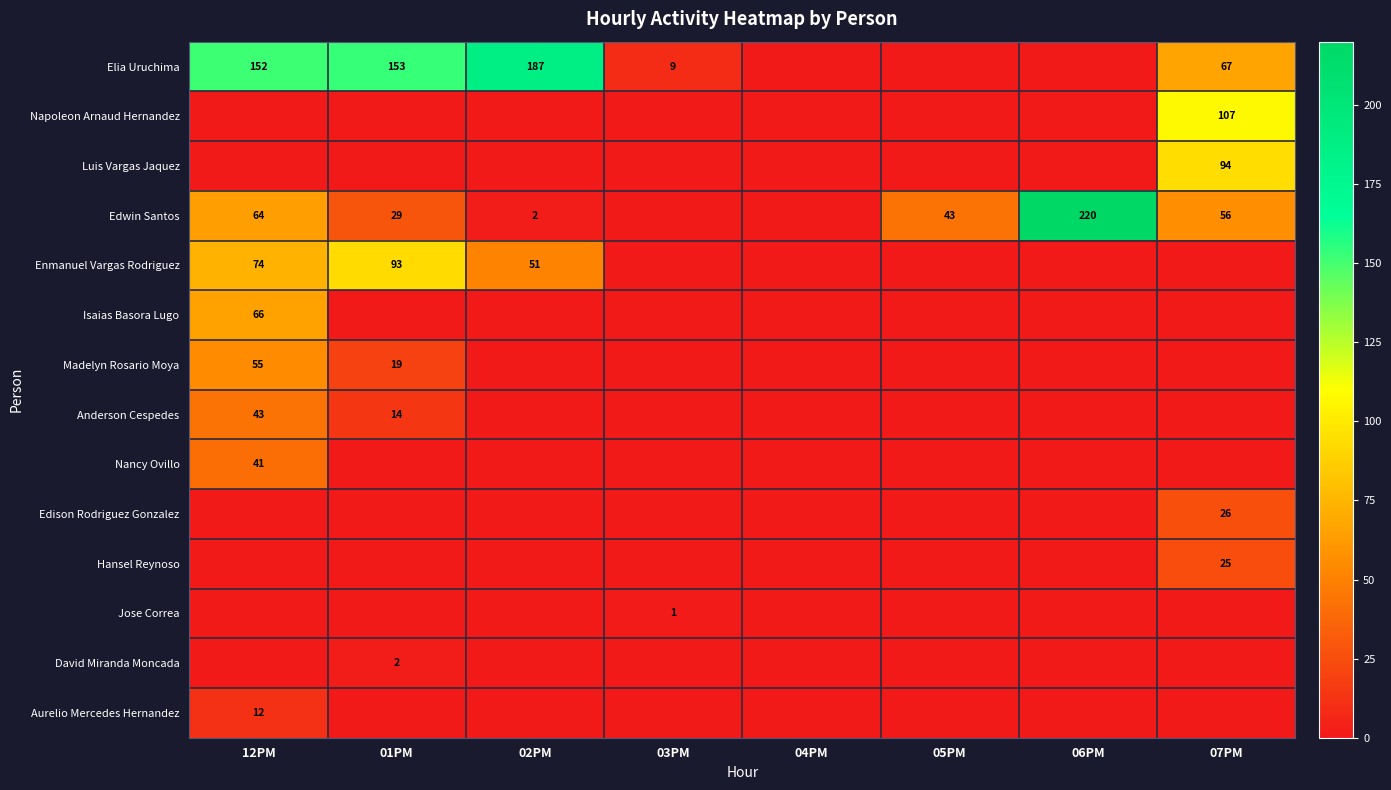

The value of Jose Correa at 01PM is 0. True or false?

True